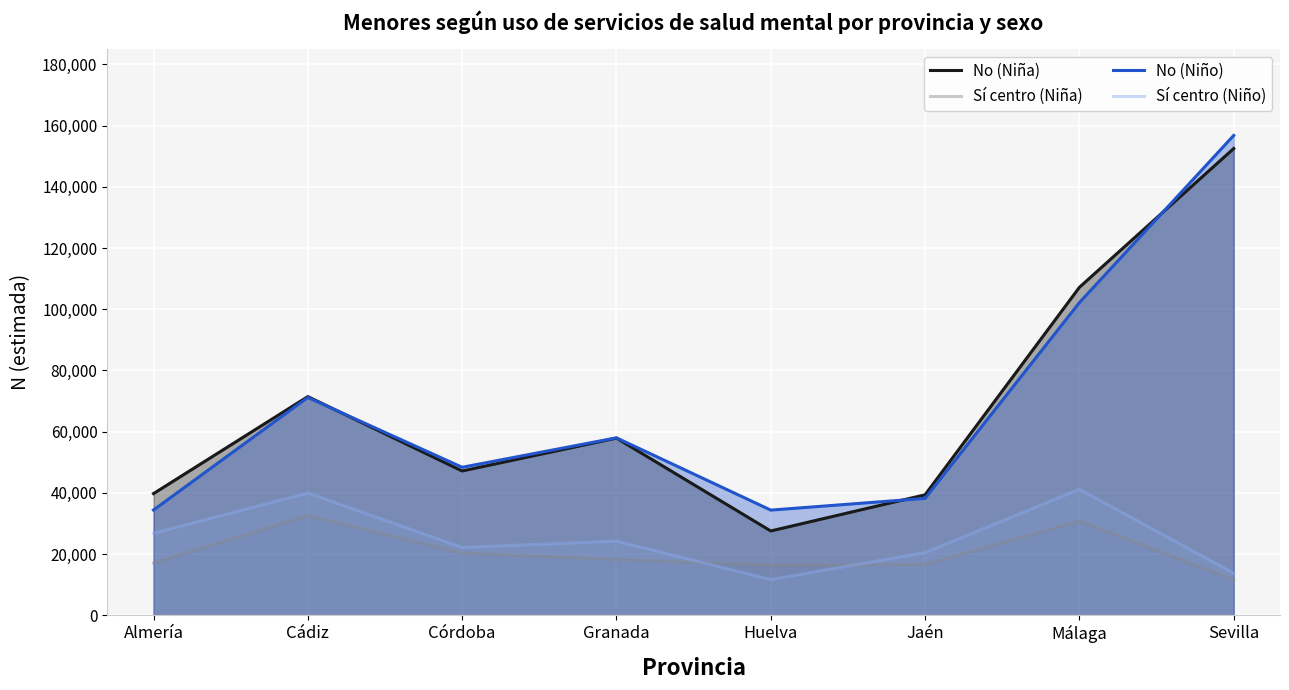

At how many categories does at least one series exceed 154138?

1